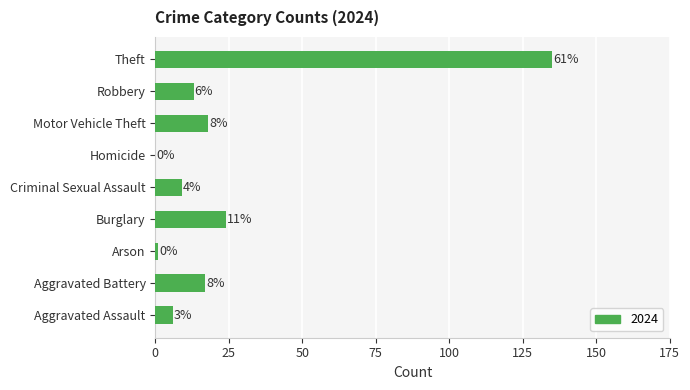

Are the bars horizontal?

Yes